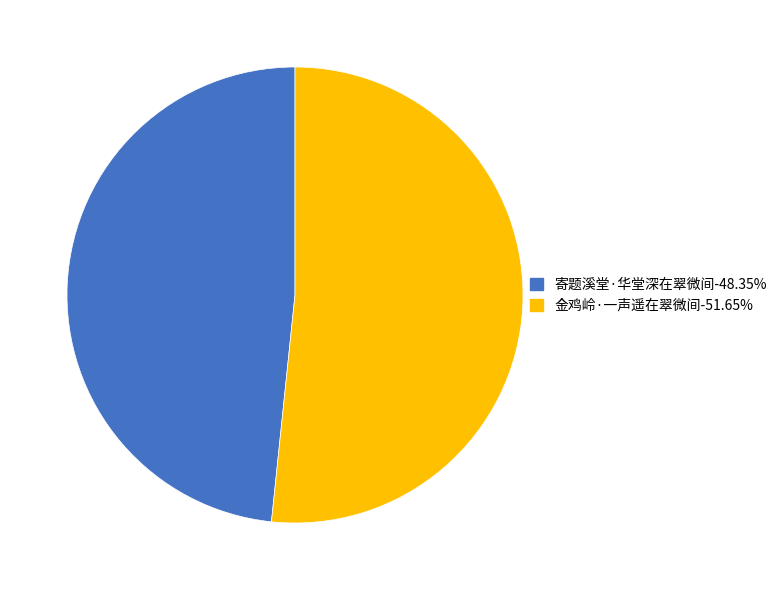

Is there any slice that represents more than half of the pie?

Yes